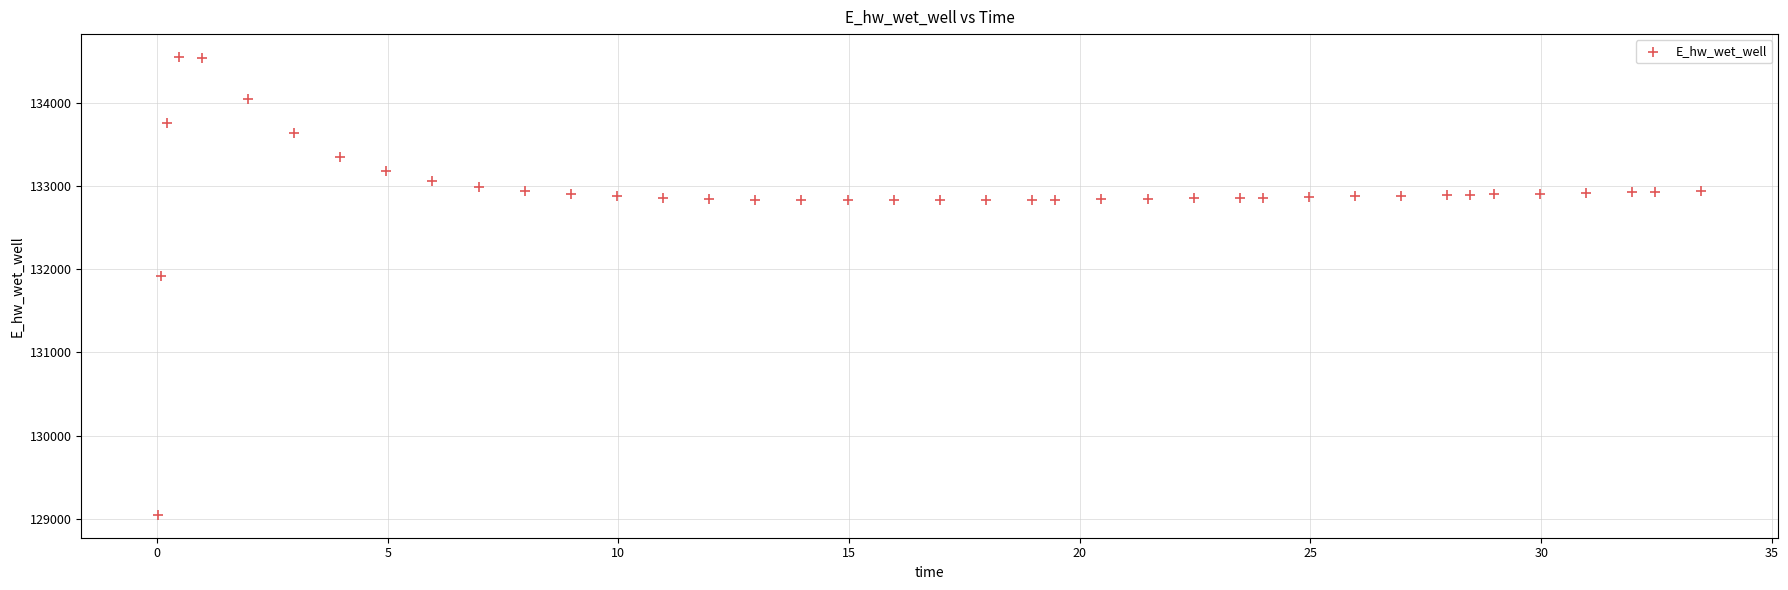

What Y value in the scatter plot is closest to 131801?

131921.4